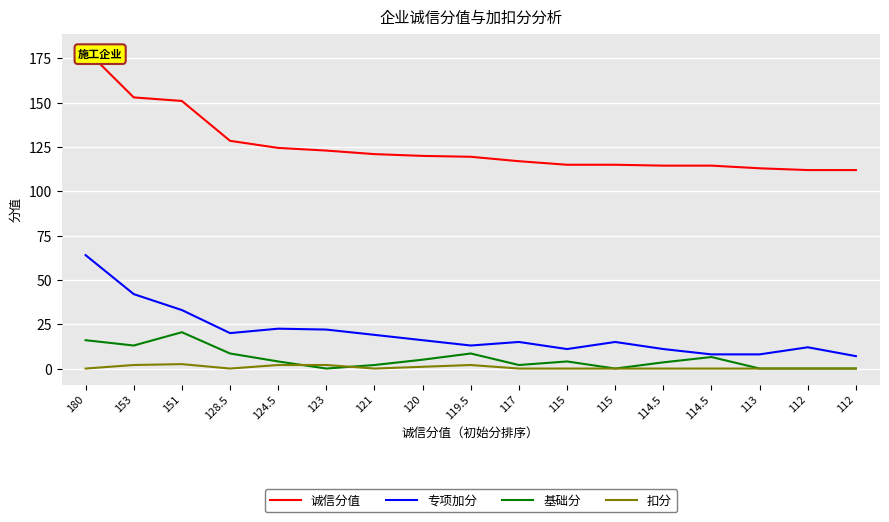

What is the total value across all series at 153?

210.0